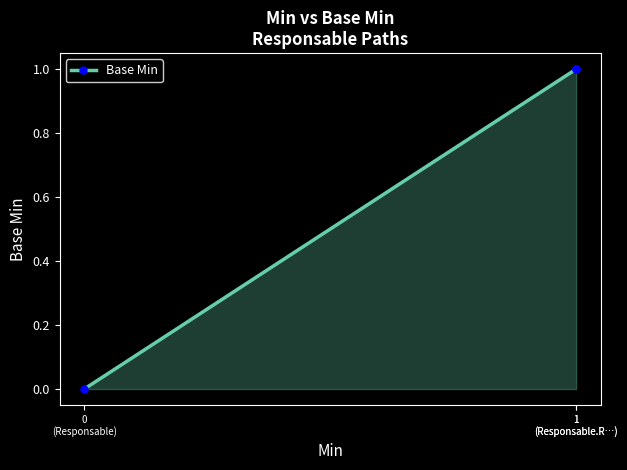

What is the sum of the values at 0
(Responsable) and 1
(Responsable.R…)?

1